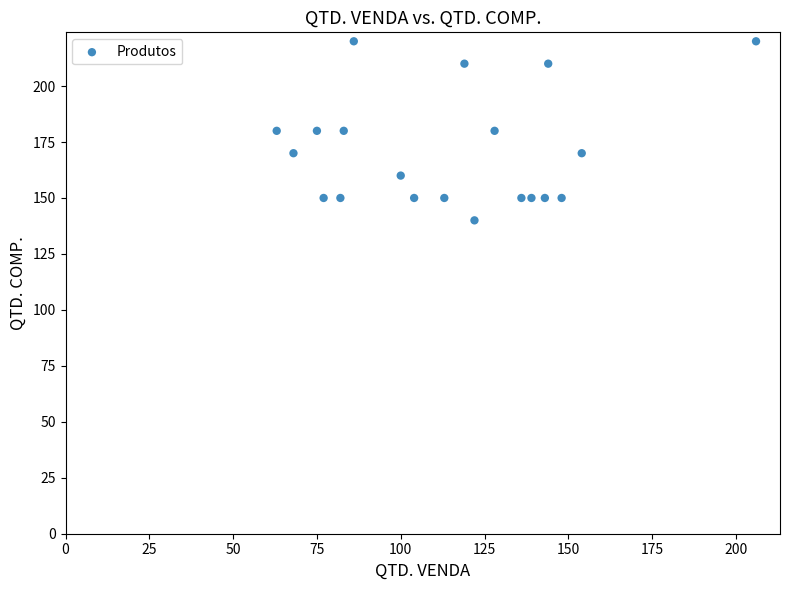

What is the range of X values (max minus min)?

143